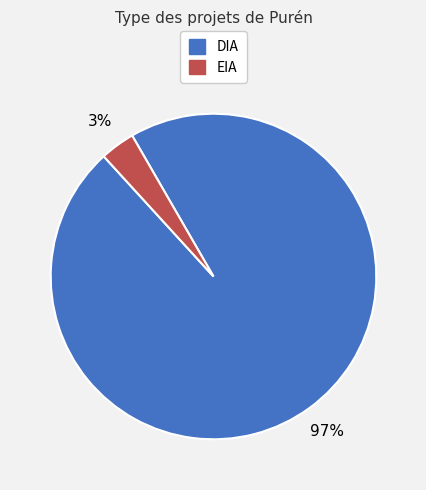

To the nearest percent, what is the average slice percentage?

50%